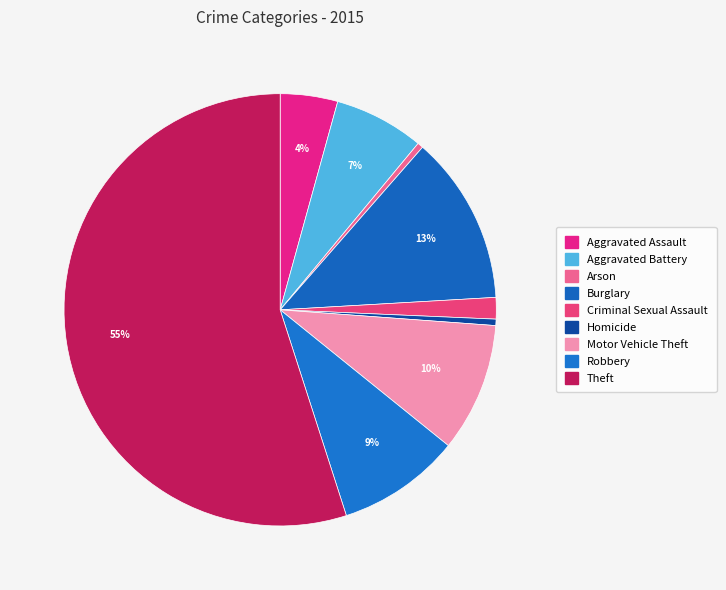

To the nearest percent, what is the difference between the largest and smallest slice percentages?

55%